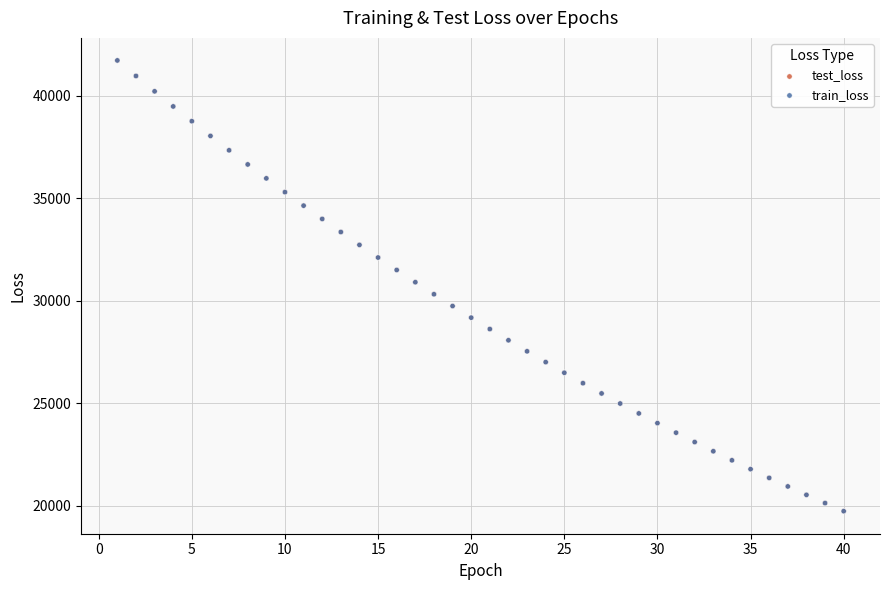

What are all the series names shown in the legend?

test_loss, train_loss